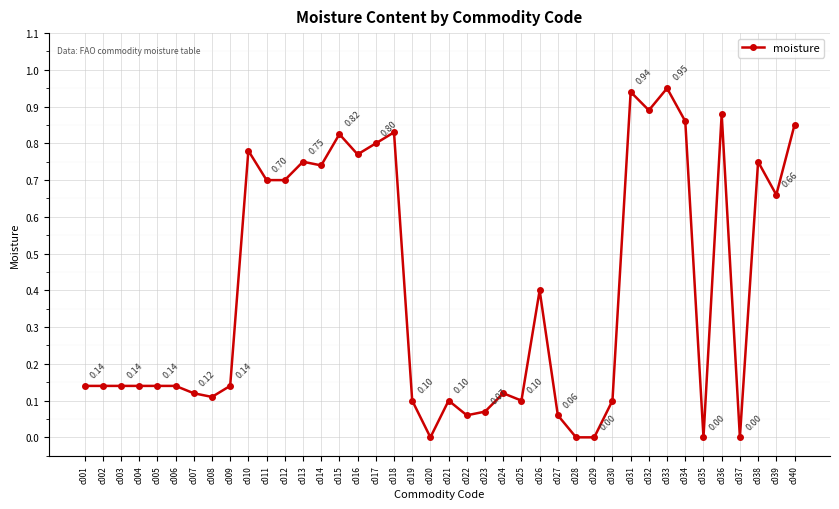

The value at c018 is 1.1. True or false?

False